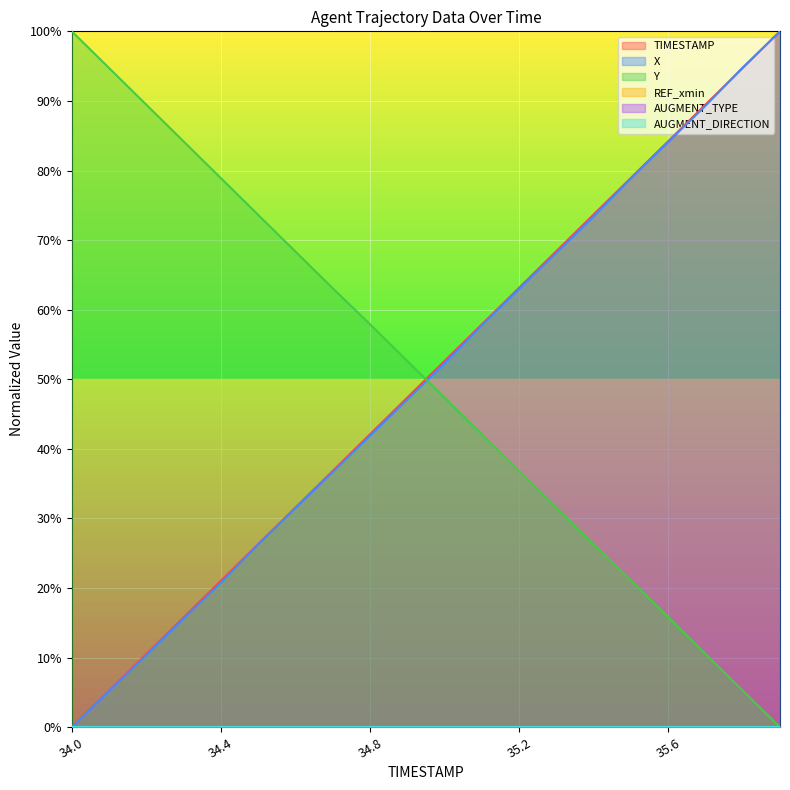

How many values in the TIMESTAMP series are below 52?

10